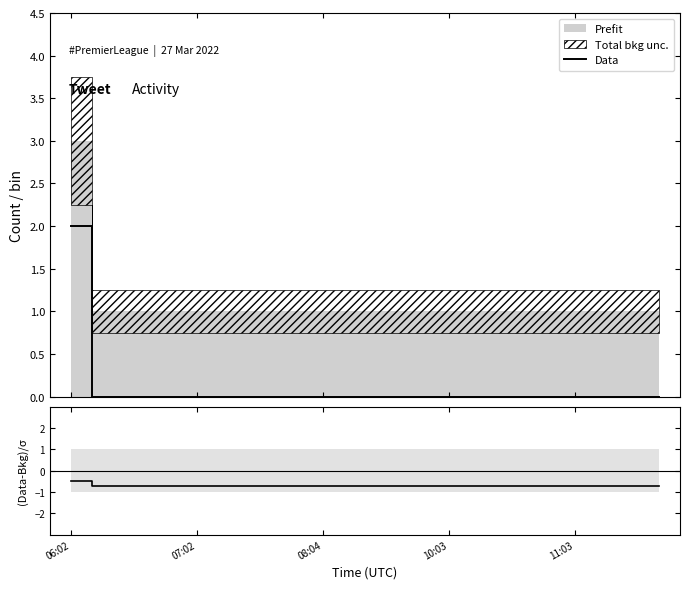

Is this an area chart (filled region under the line)?

No